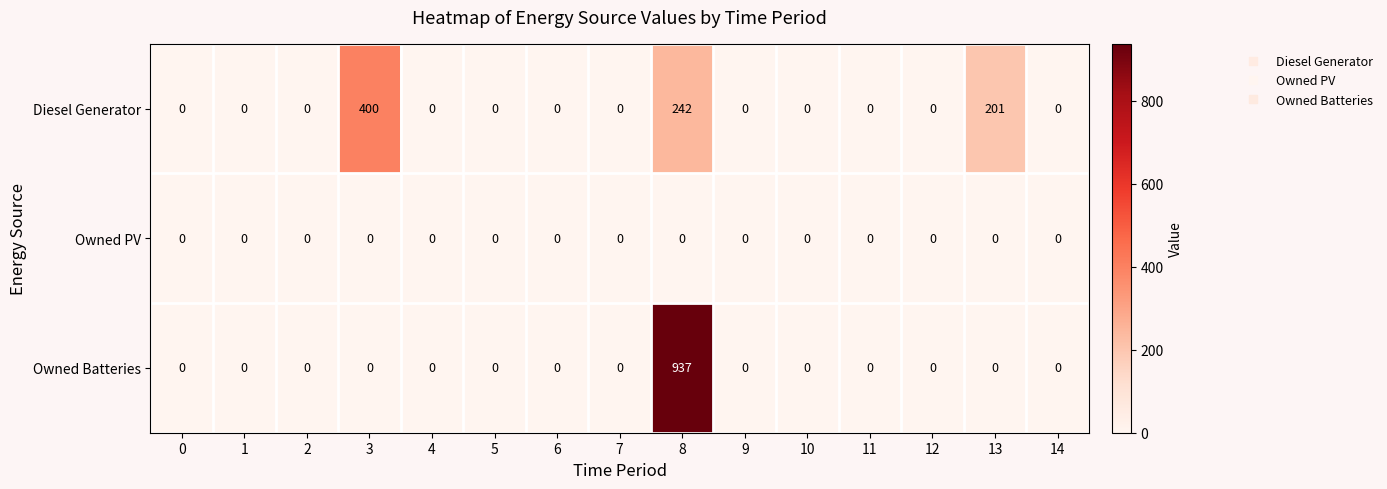

Which series has the widest spread of values?

Owned Batteries